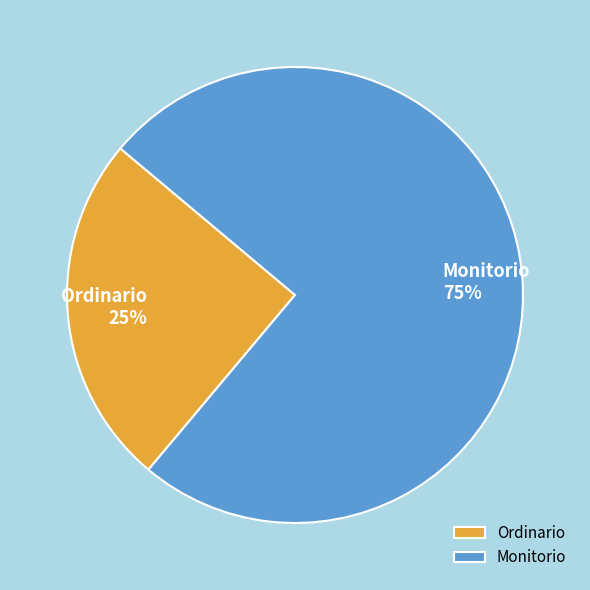

Is it true that Ordinario is 20% of the pie?

False